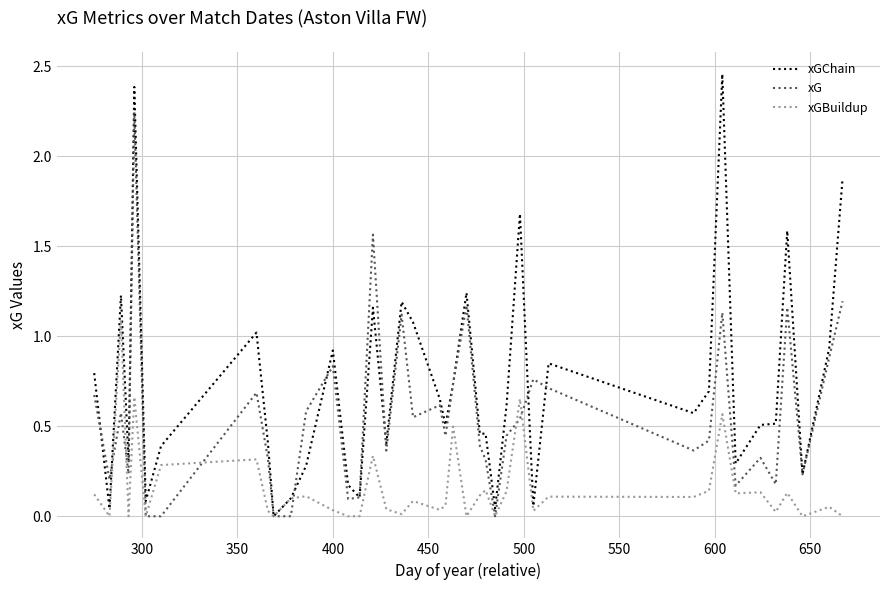

Which series has the largest total across all categories?

xGChain